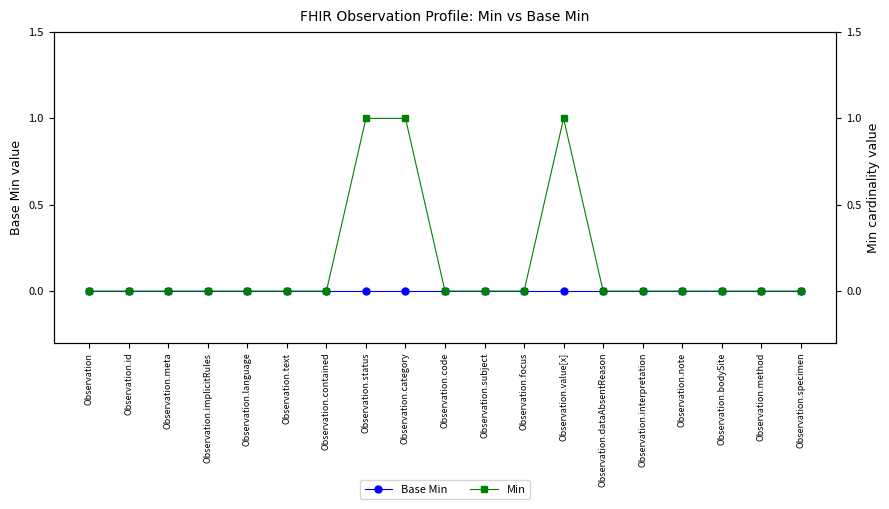

True or false: Min has more than 2 points higher than both neighbors.

False